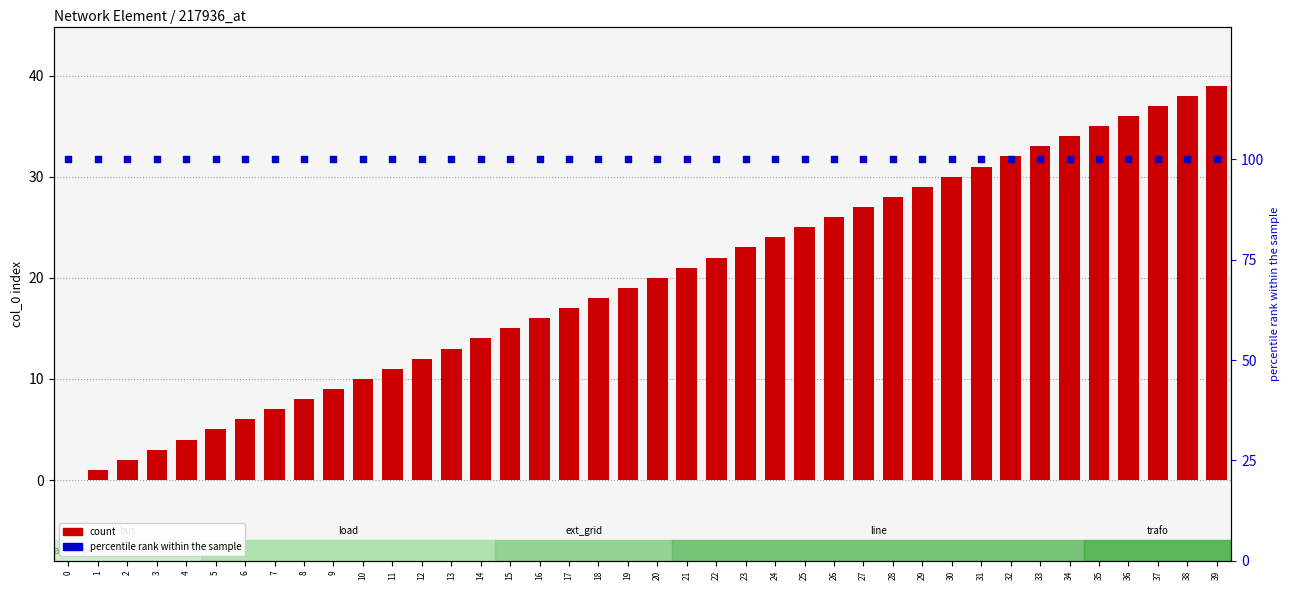

Is the value of count at 13 greater than the value of percentile rank within the sample at 39?

No